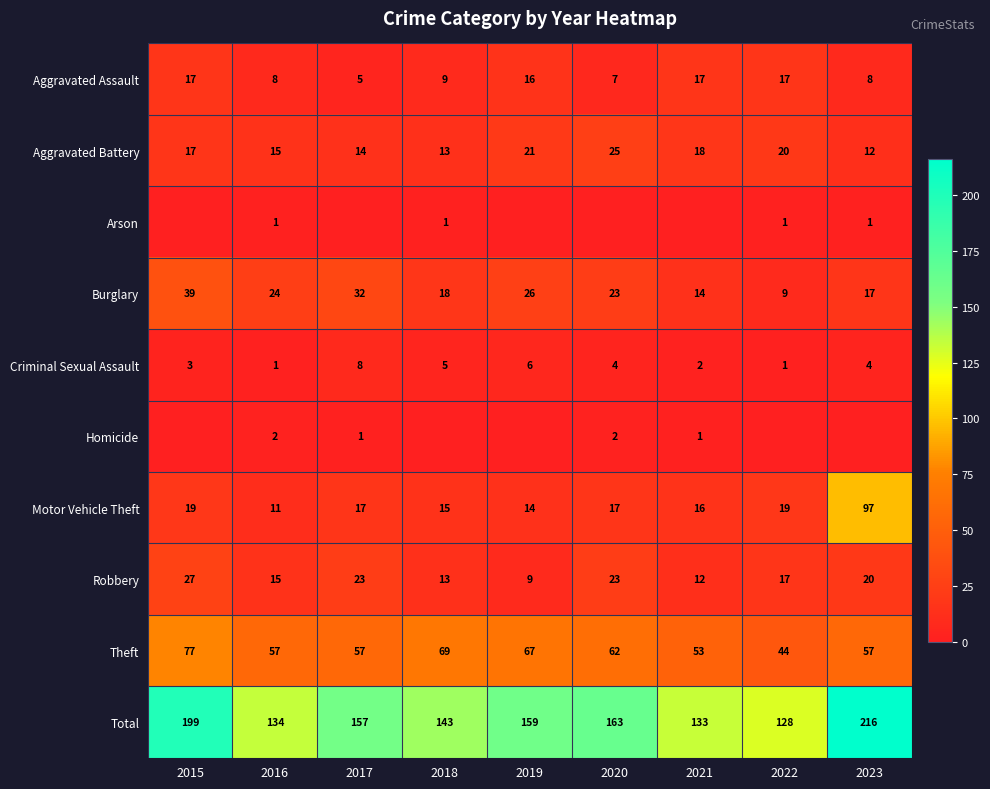

What is the average value of the Aggravated Battery series?

17